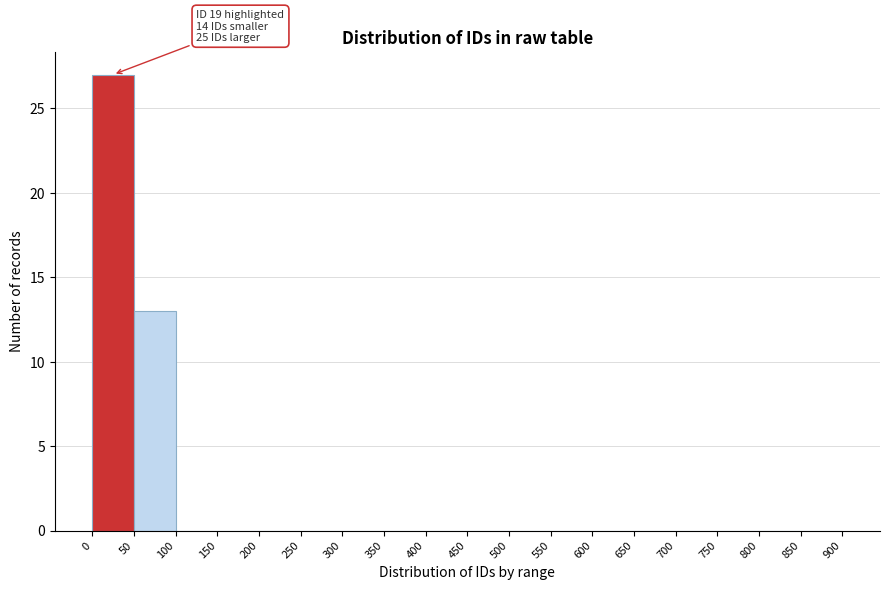

Over which range of the x-axis is the bar tallest?

0 to 50